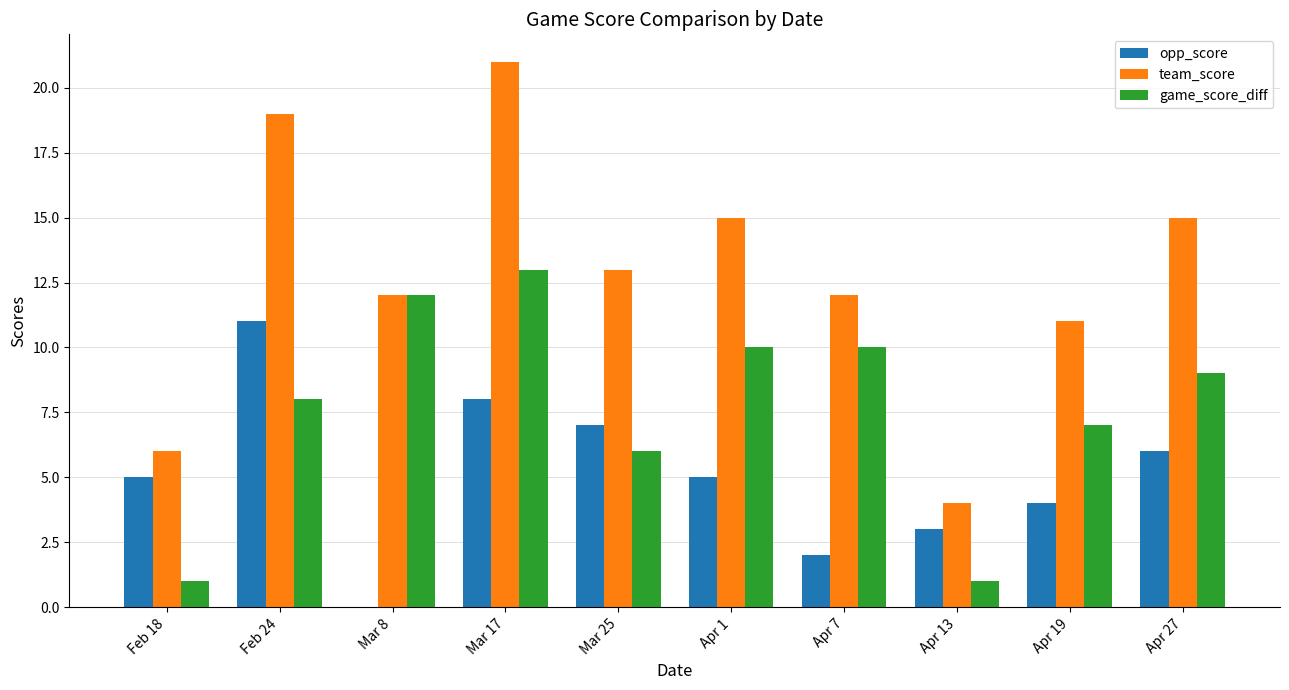

The value of game_score_diff at Mar 17 is 18. True or false?

False